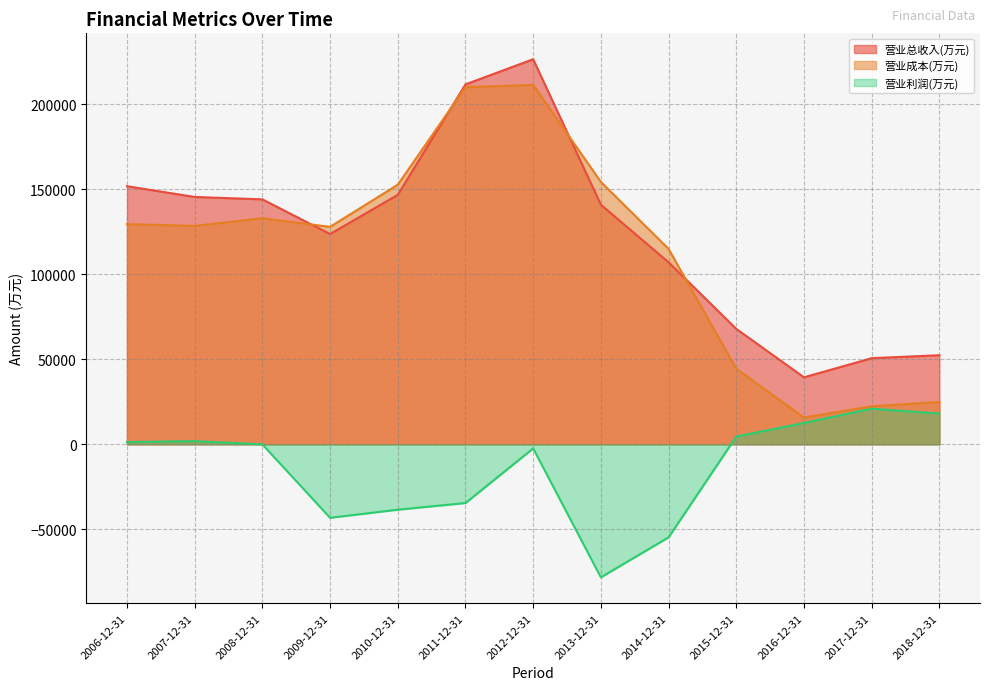

How many values in the 营业总收入(万元) series are below 140890?

6